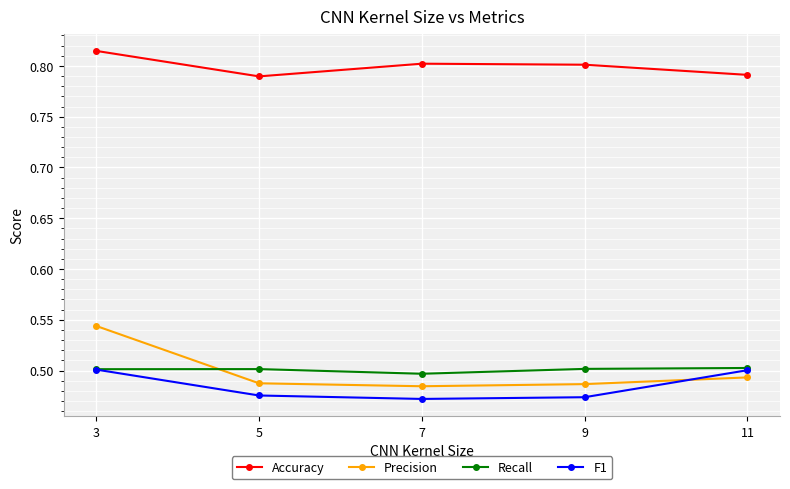

At how many categories does at least one series exceed 0?

5